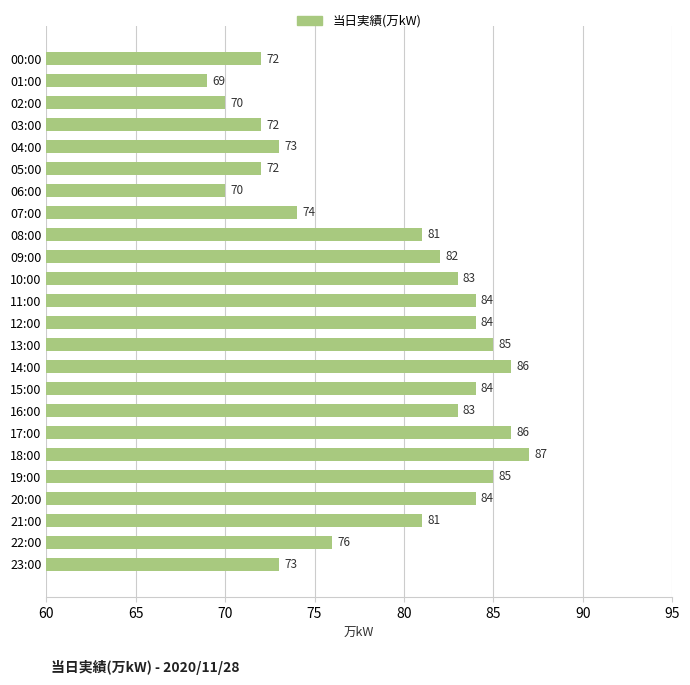

Reading top to bottom, list all the values displayed in this chart.

72	69	70	72	73	72	70	74	81	82	83	84	84	85	86	84	83	86	87	85	84	81	76	73